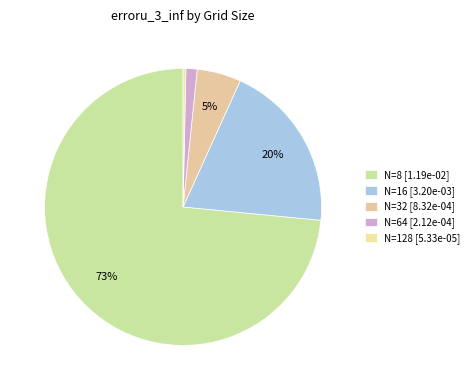

Is there a majority slice in this chart?

Yes